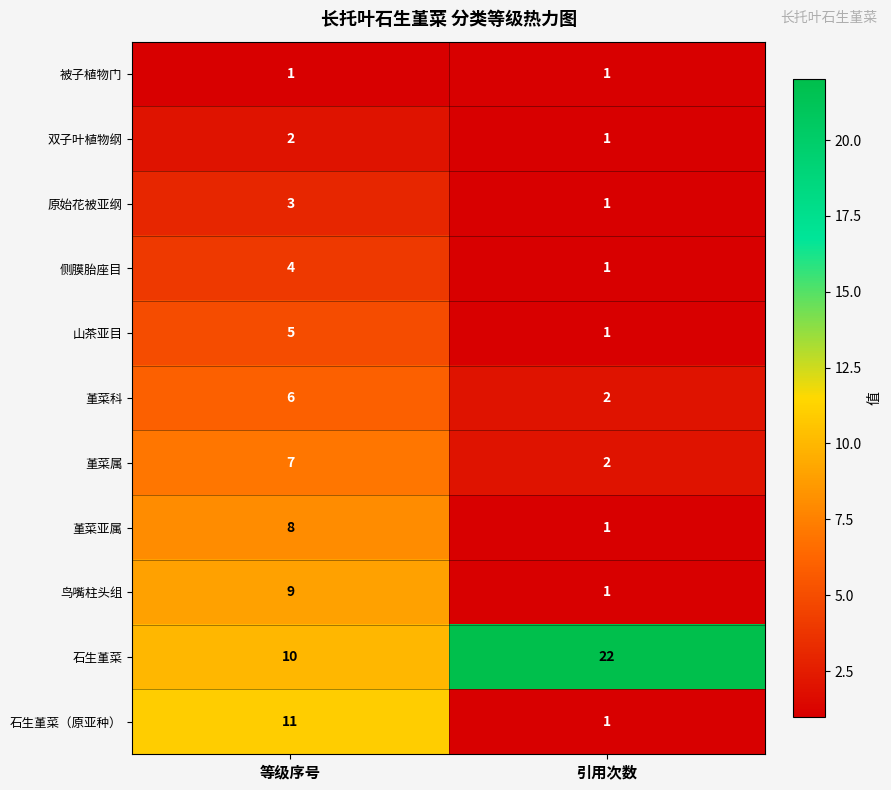

What is the total value across all series at 等级序号?

66